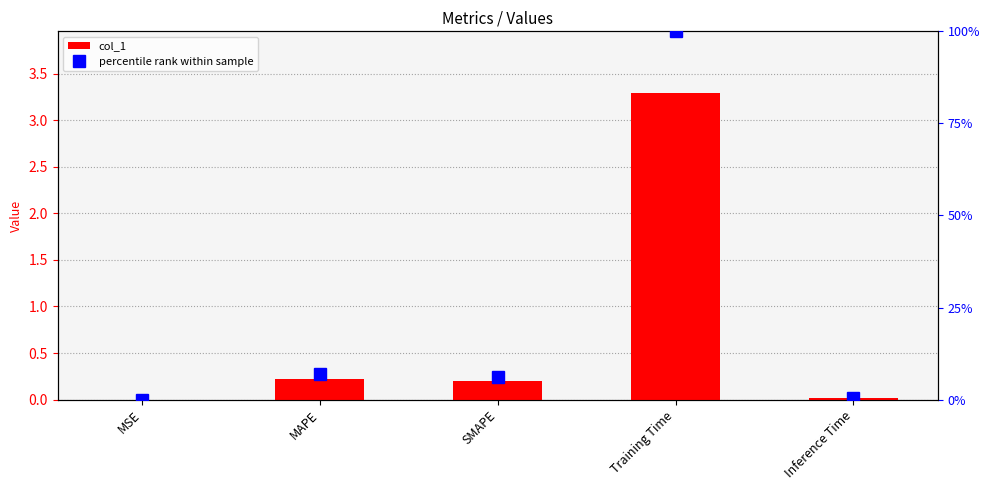

What is the greatest value displayed?

100.0